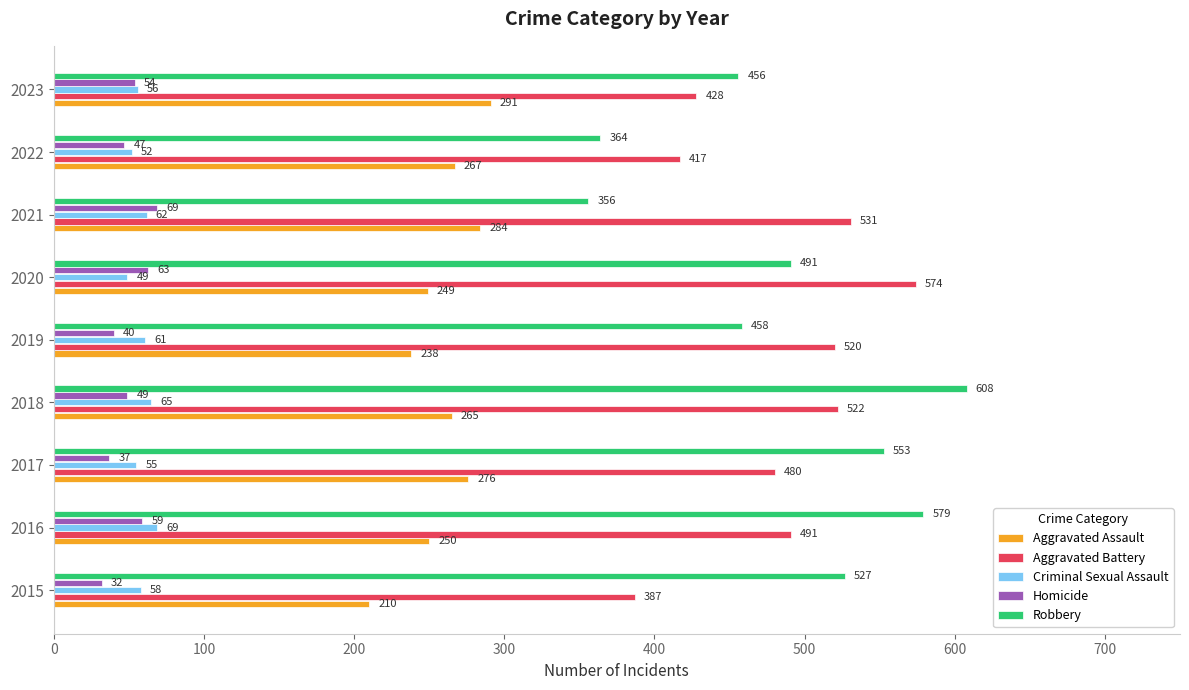

Is the value of Homicide at 2023 greater than the value of Robbery at 2016?

No